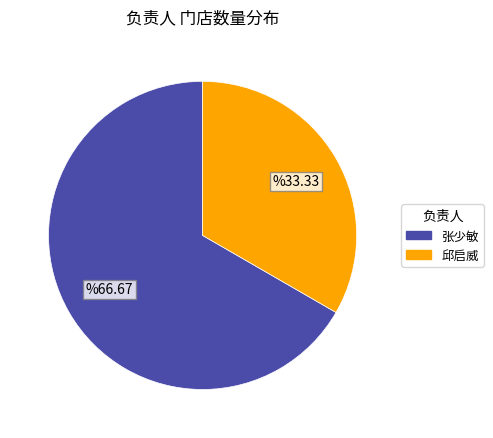

Is it true that 张少敏 is 67% of the pie?

True